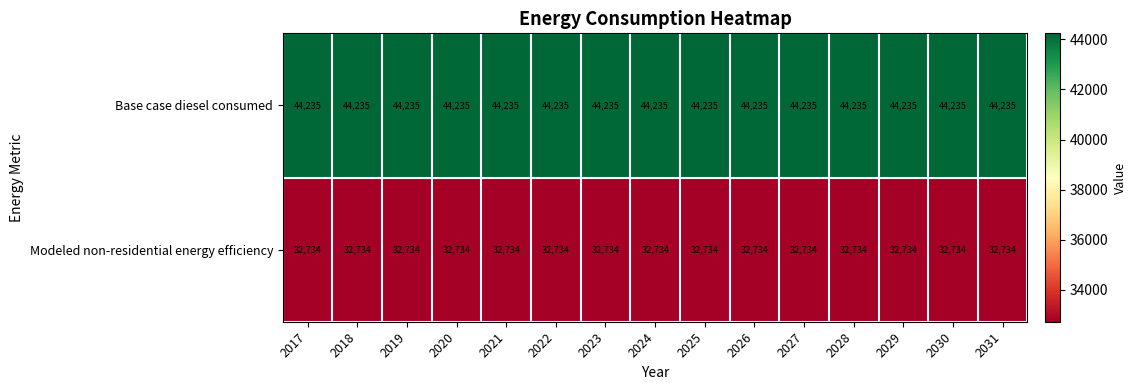

True or false: Modeled non-residential energy efficiency has a value of 32734 at 2026.

True